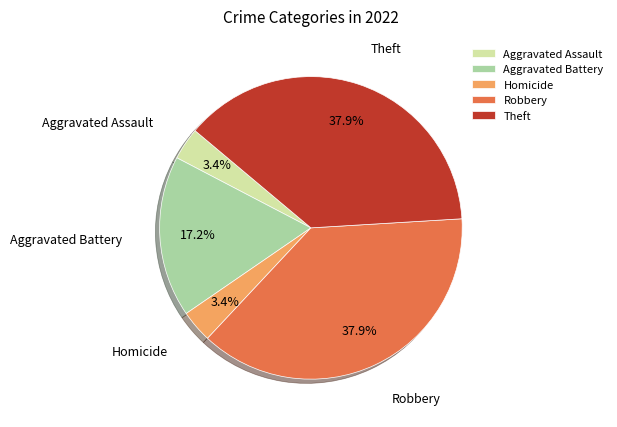

How many slices are in this pie chart?

5